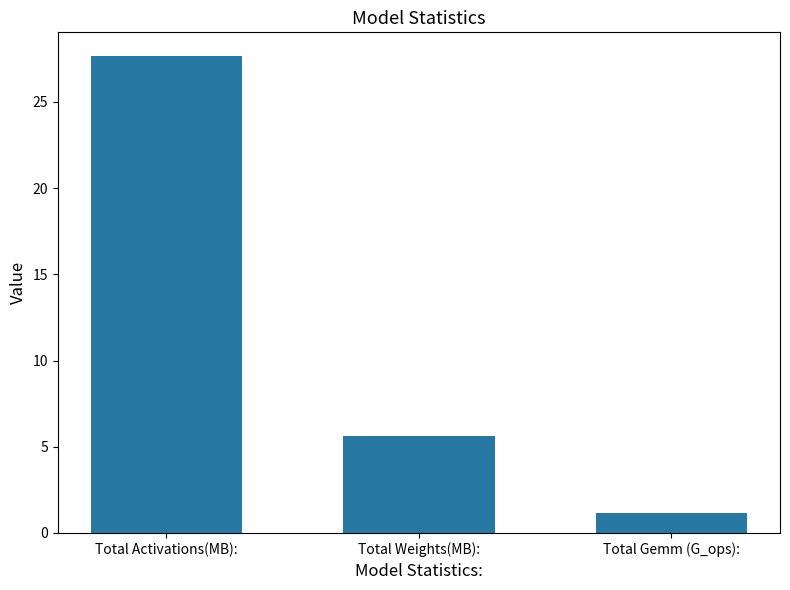

How many values exceed 5?

2